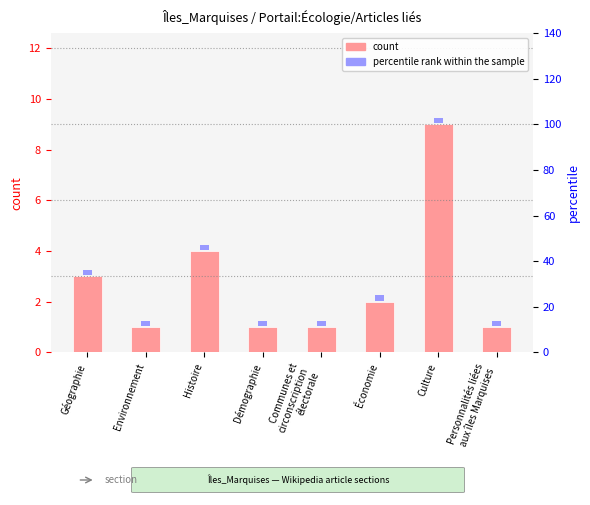

What is the difference between the values at Géographie and Histoire?

1